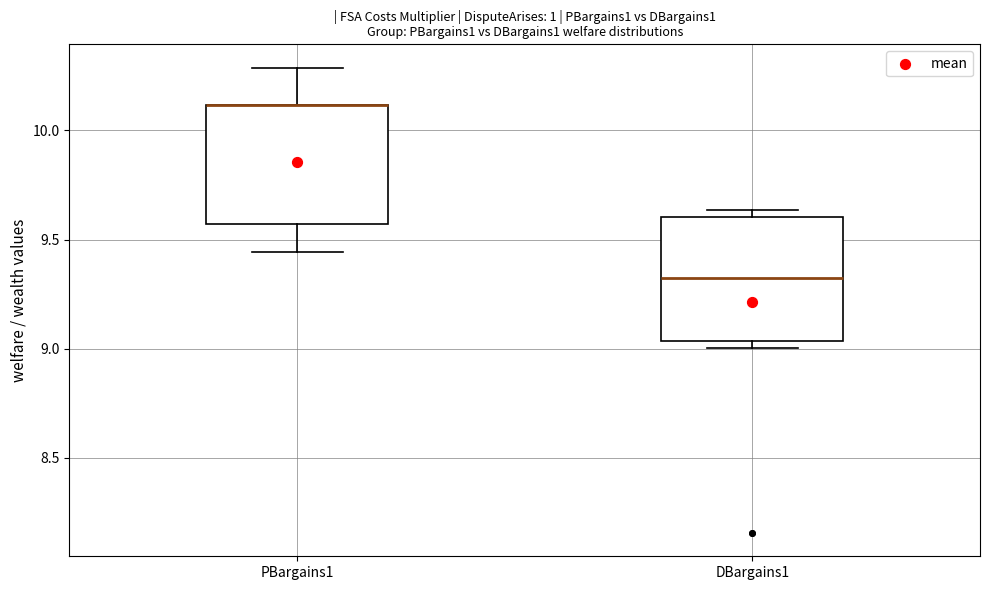

Reading left to right, transcribe this box plot: for each box, give where its median line is, the range the box spans, and where its two whiskers end, as read against the y-axis. The values are not printed on the chart, so give them approximately, as read against the axis.

PBargains1: median 10.10 (drawn on the box's upper edge), box 9.55 to 10.10, whiskers 9.45 to 10.30
DBargains1: median 9.30, box 9.05 to 9.60, whiskers 9.00 to 9.65